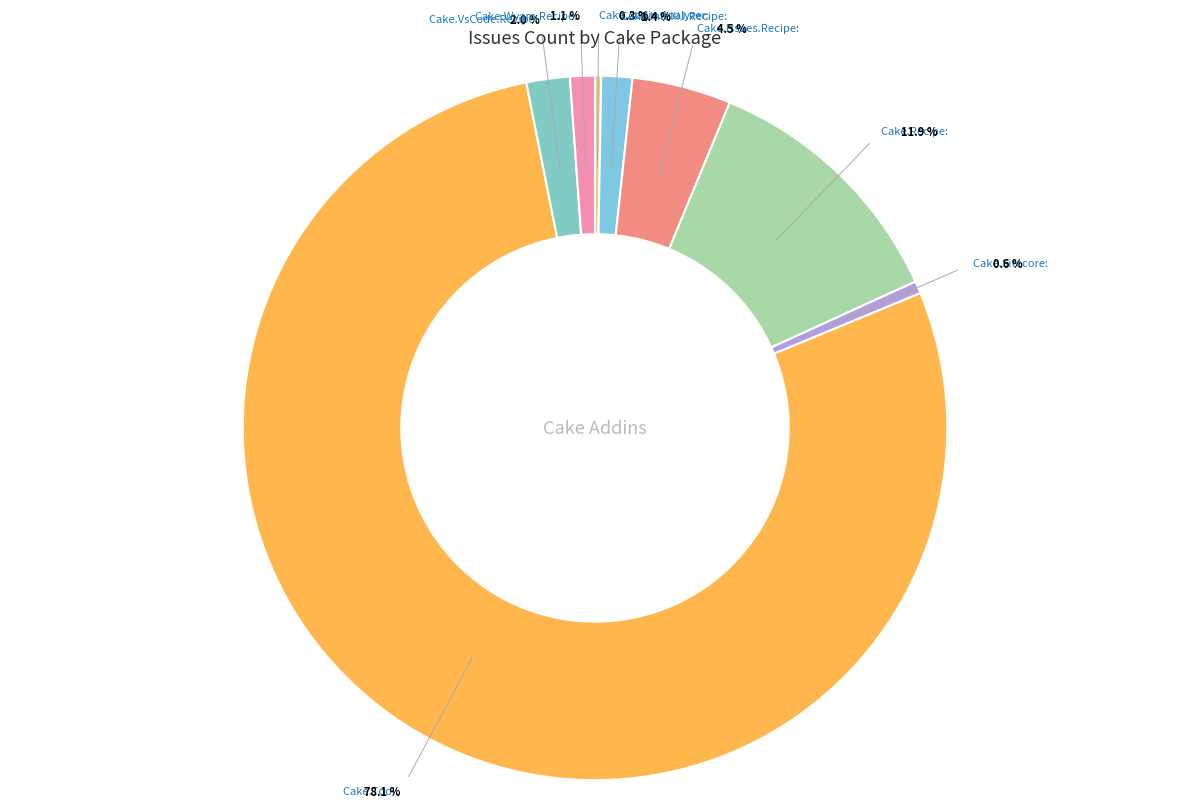

Is there any slice that represents more than half of the pie?

Yes